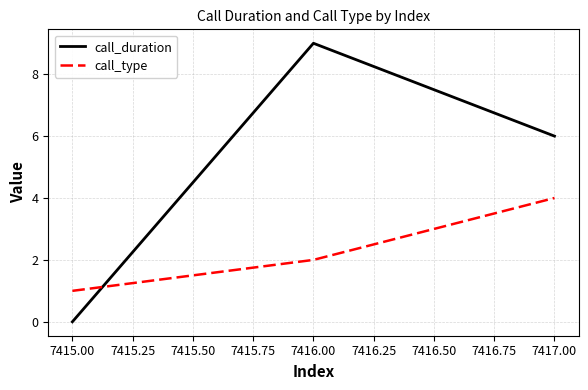

What position from the left is 7417.00?

3